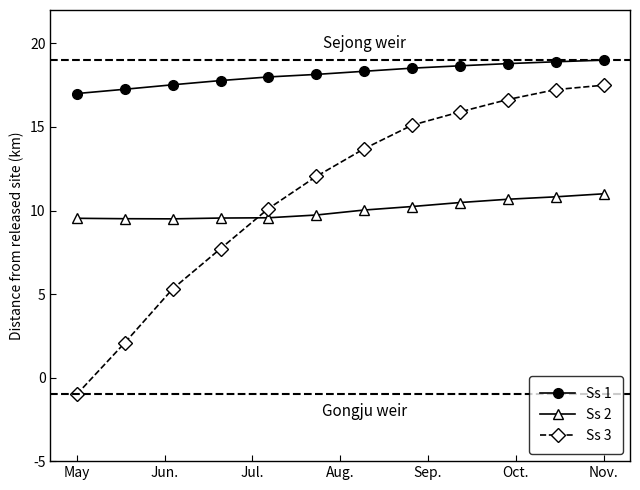

True or false: Ss 1 and Ss 3 intersect in this chart.

False